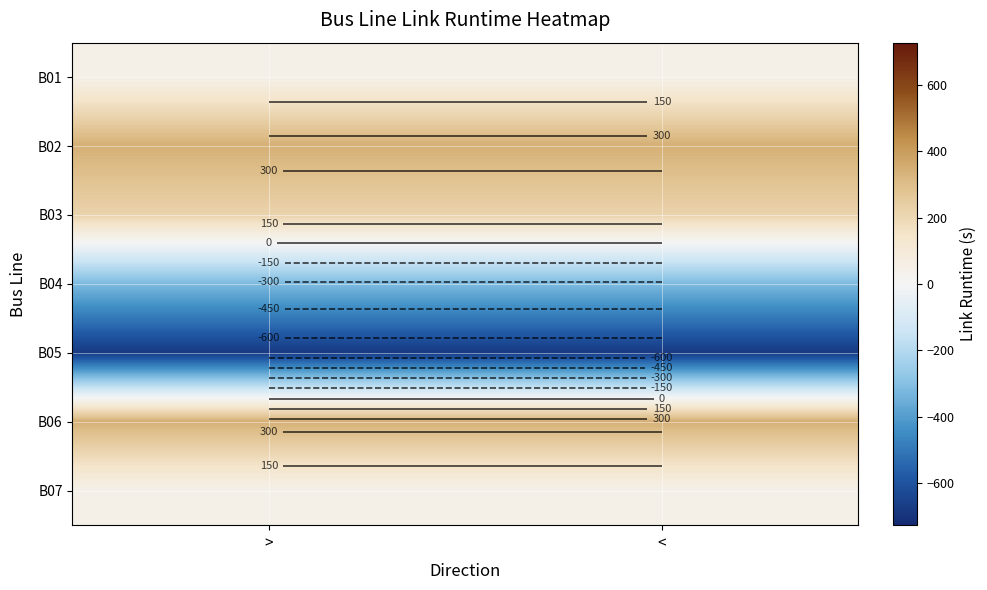

What is the average value of the B03 series?

222.9